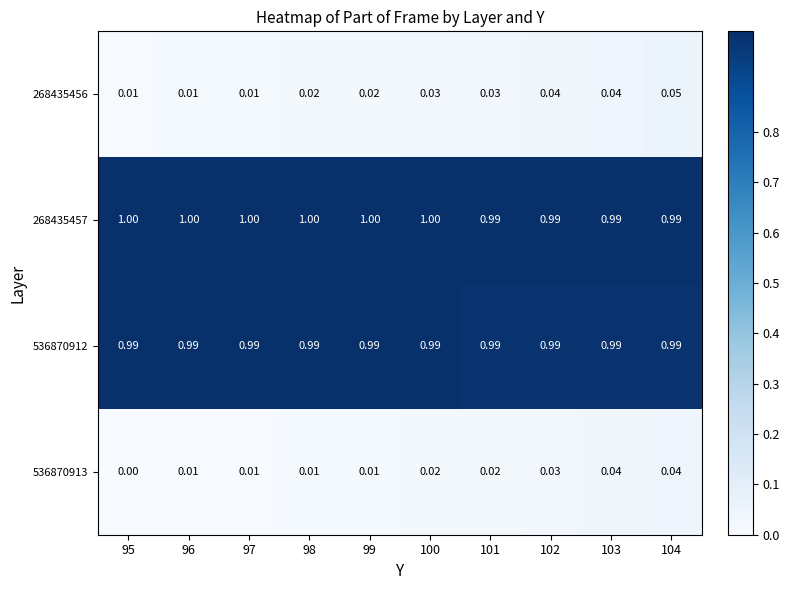

At which category is the sum across all series the highest?

104